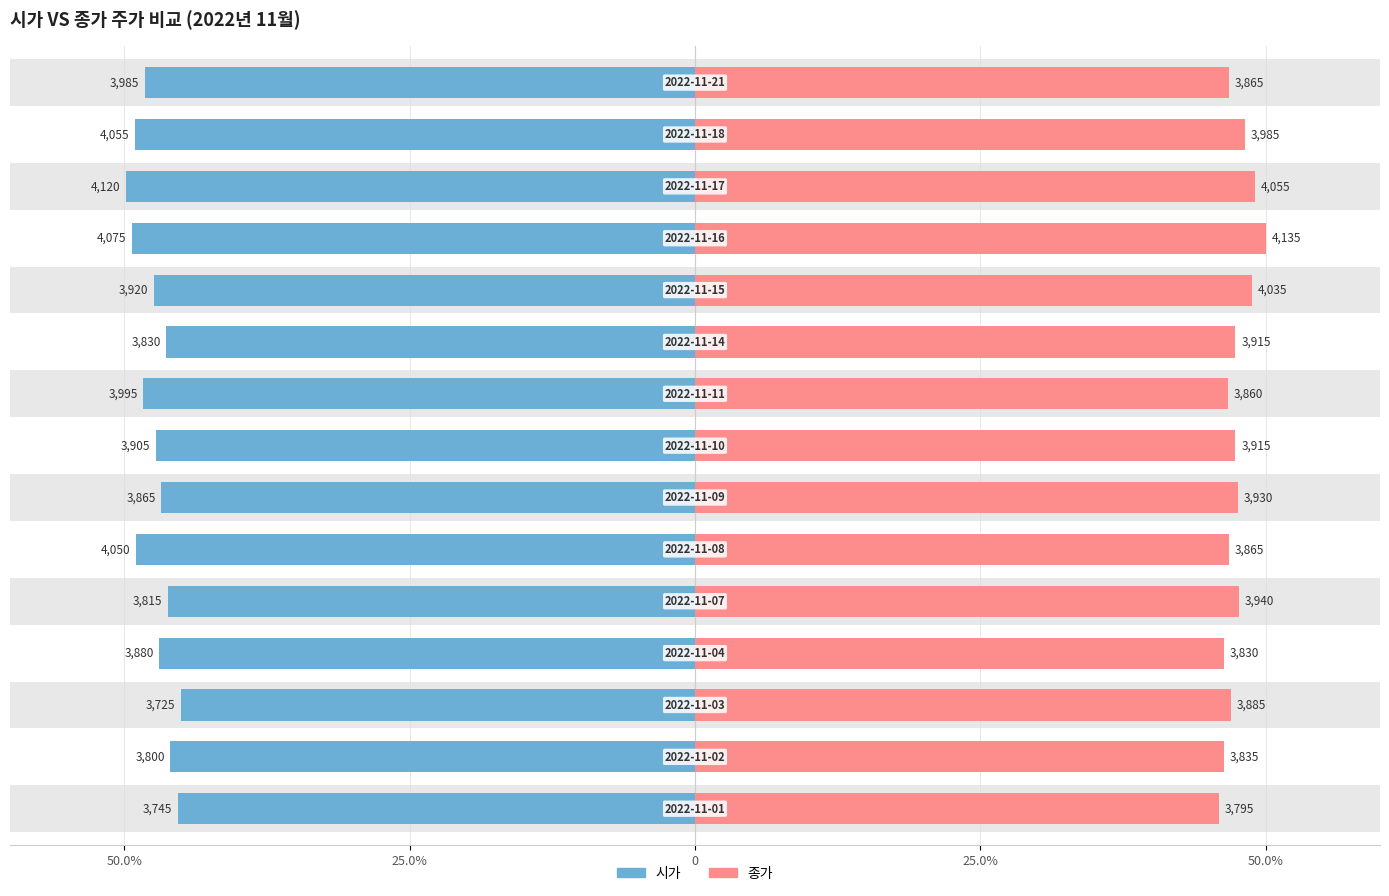

Rank the series at 8 from lowest to highest value.

시가, 종가